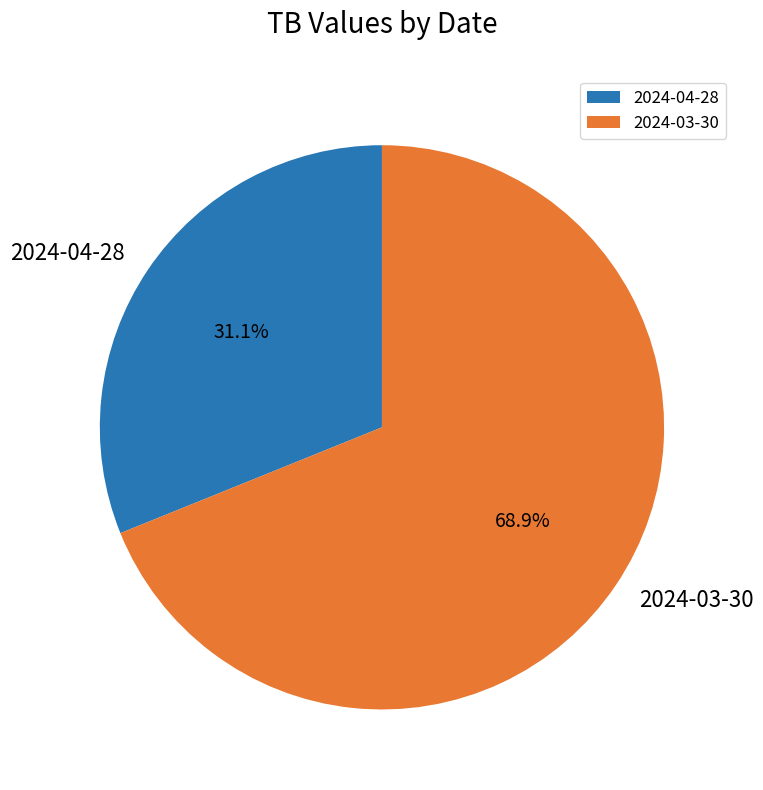

Is it true that 2024-03-30 is 58% of the pie?

False